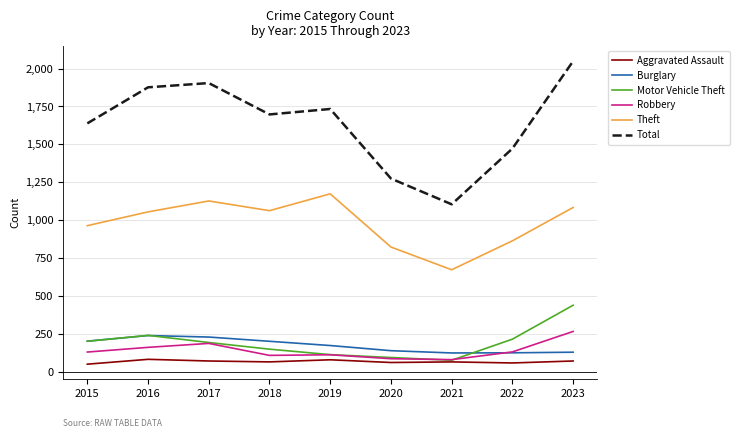

What is the smallest value displayed?

49